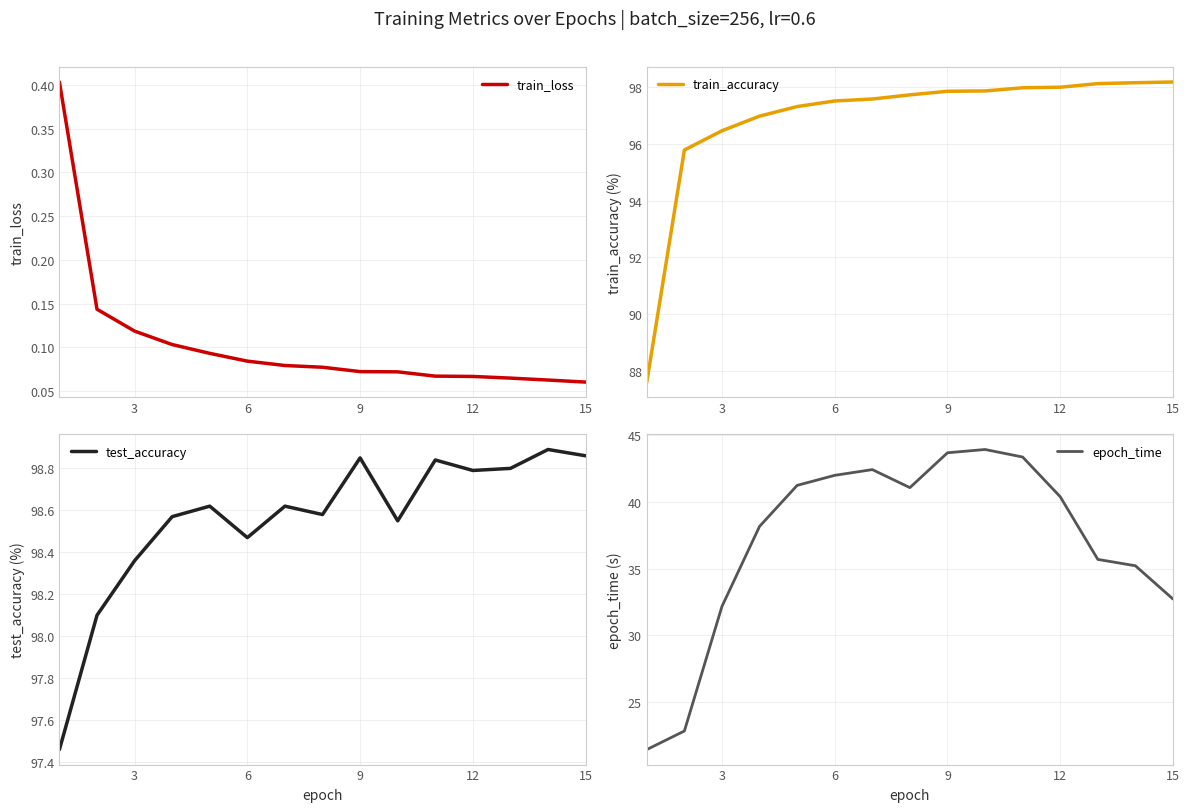

Reading right to left, extract all data points from this chart.

train_loss: 0.1	0.1	0.1	0.1	0.1	0.1	0.1	0.1	0.1	0.1	0.1	0.1	0.1	0.1	0.4
train_accuracy: 98.2	98.2	98.1	98.0	98.0	97.9	97.9	97.7	97.6	97.5	97.3	97.0	96.5	95.8	87.6
test_accuracy: 98.9	98.9	98.8	98.8	98.8	98.5	98.8	98.6	98.6	98.5	98.6	98.6	98.4	98.1	97.5
epoch_time: 32.7	35.2	35.7	40.4	43.4	43.9	43.7	41.1	42.4	42.0	41.2	38.2	32.2	22.8	21.5